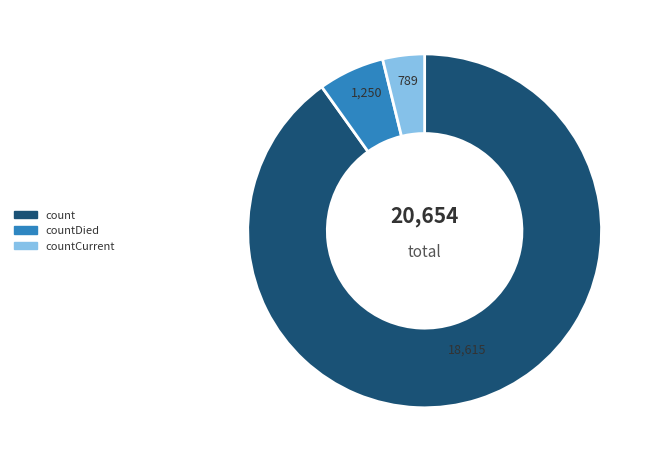

To the nearest percent, what is the difference between the largest and smallest slice percentages?

86%